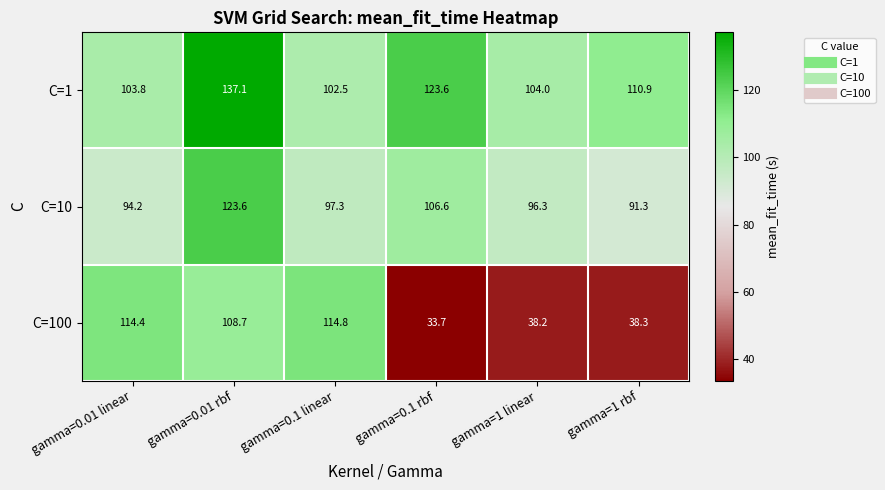

Which series has the largest range (max minus min)?

C=100